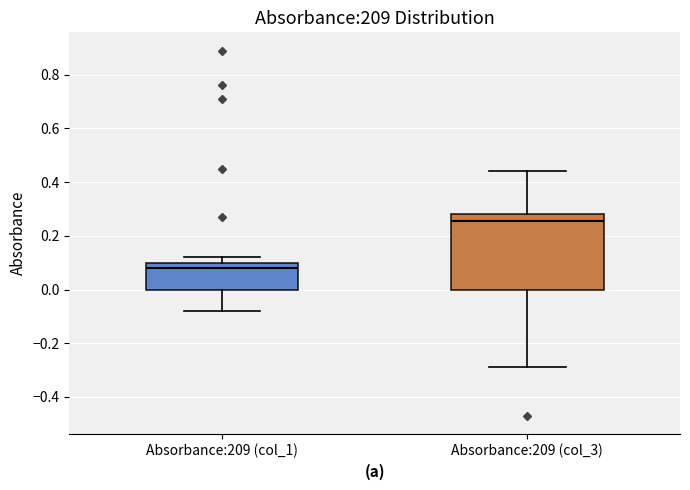

Where is the upper edge of the box for Absorbance:209 (col_1) on the y-axis? The values are not printed on the chart, so give them approximately, as read against the axis.

0.10